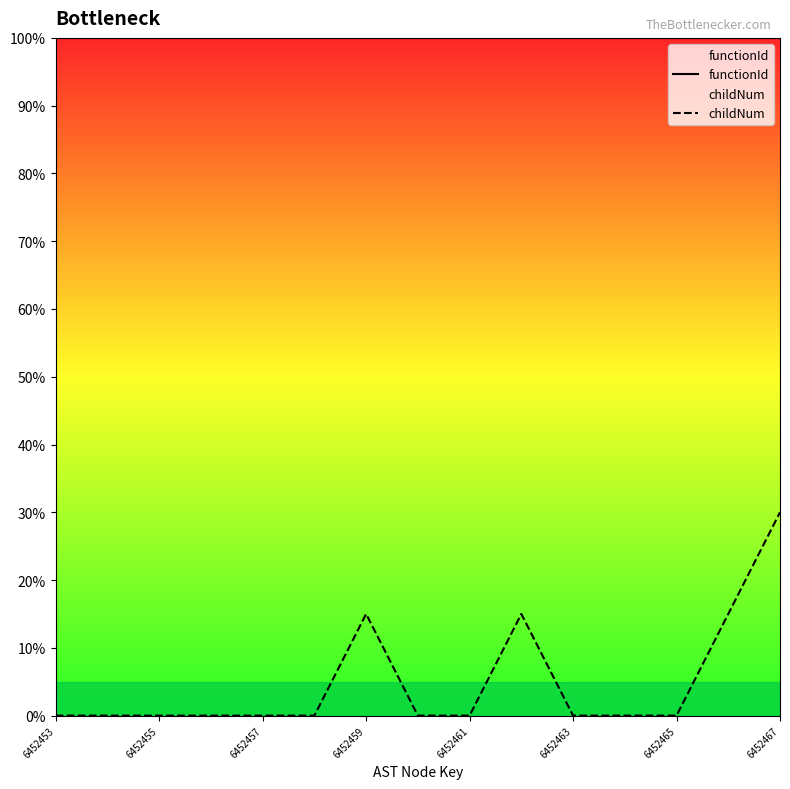

Rank the series by their average value, from lowest to highest.

childNum, functionId